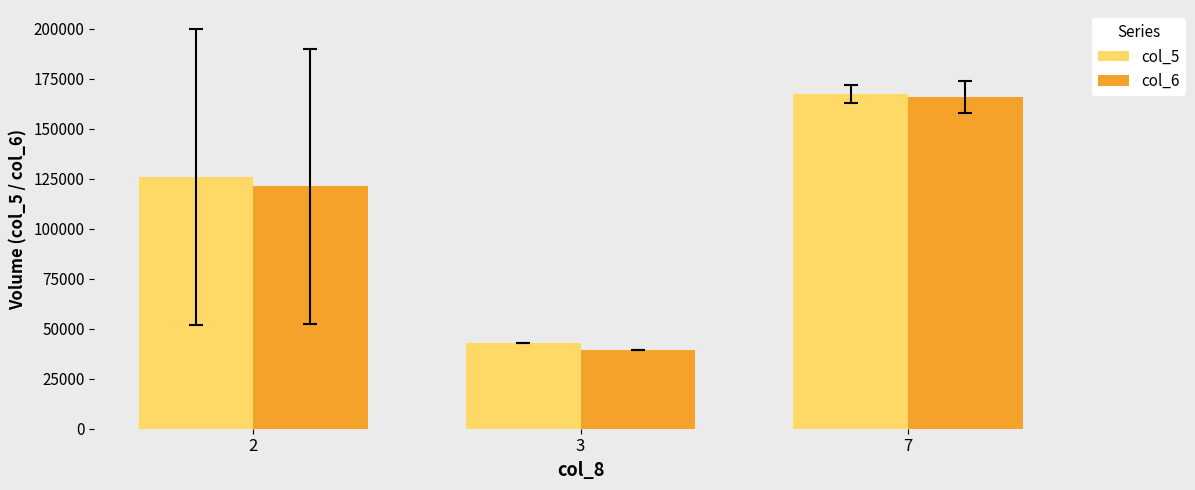

What is the smallest value displayed?

39610